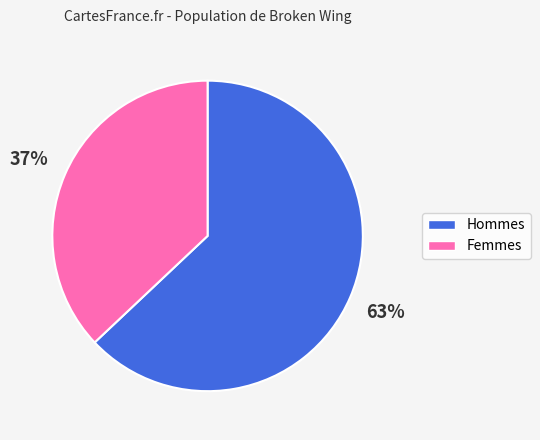

What is the smallest slice in the pie chart?

Femmes